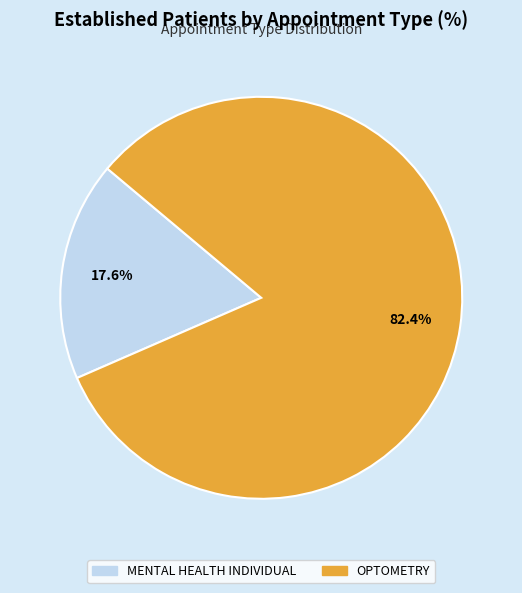

True or false: MENTAL HEALTH INDIVIDUAL accounts for 18% of the total.

True